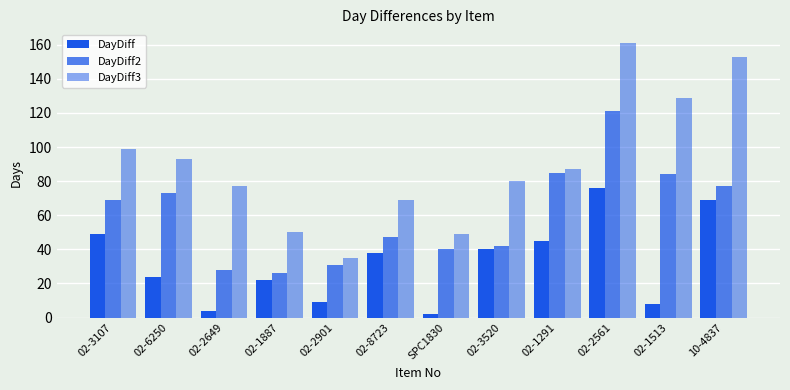

How many groups of bars are there?

12